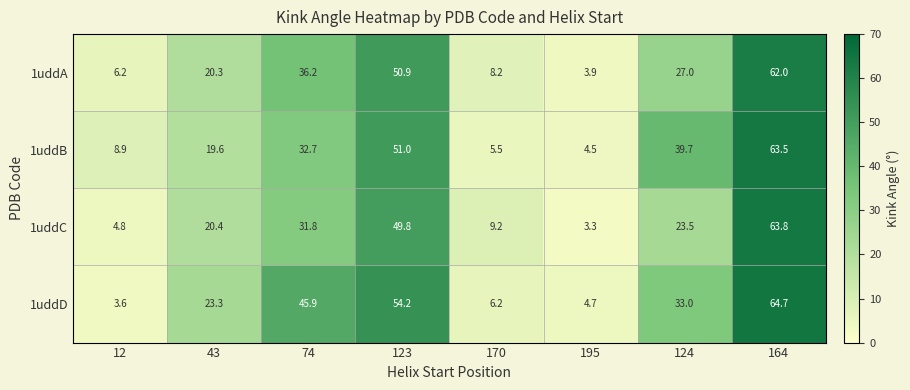

What is the difference between the highest and lowest values at 12?

5.3